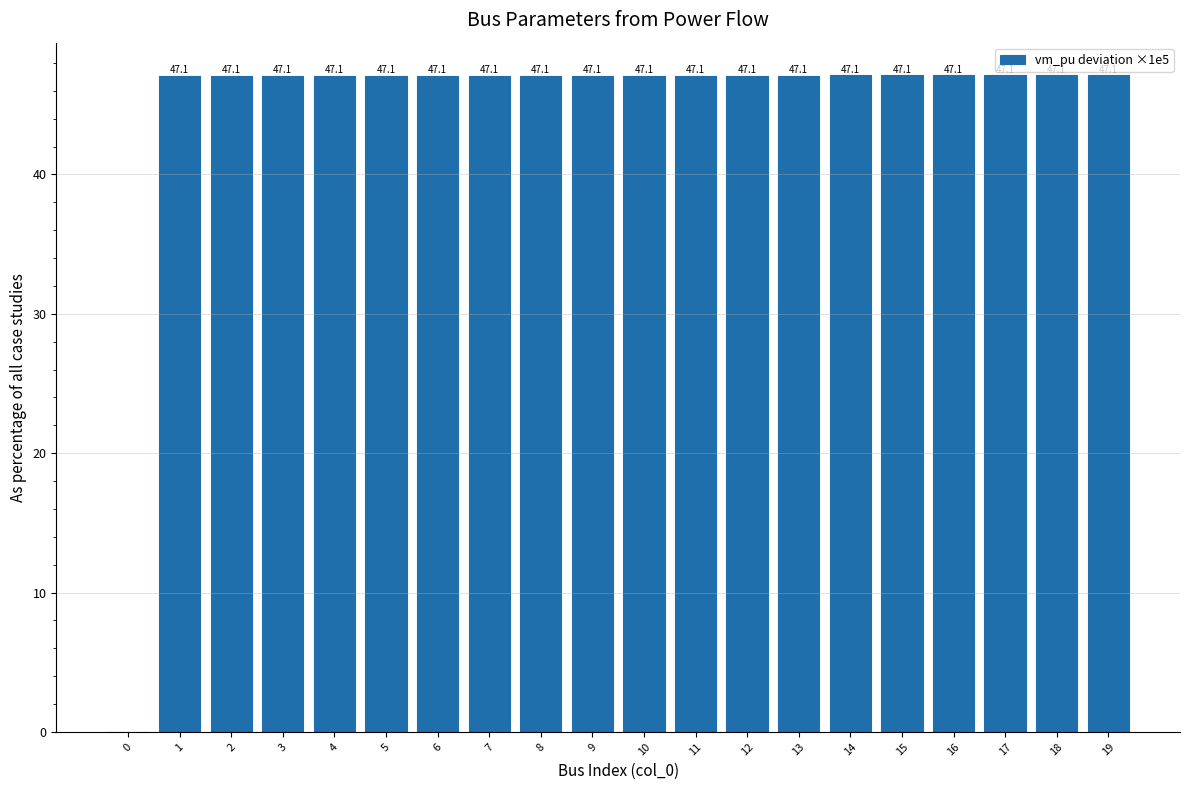

What is the average value?

44.7